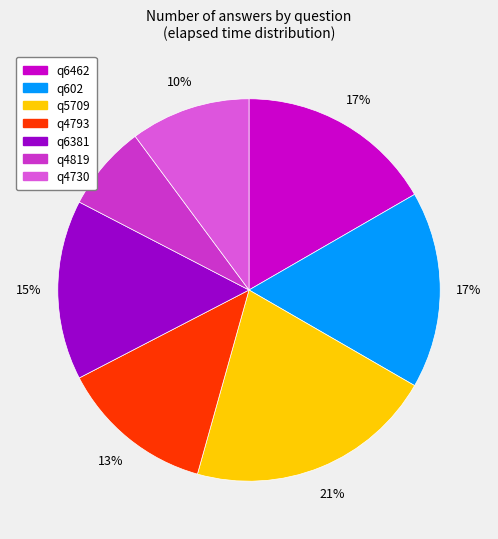

Do q6381 and q4730 together represent more than half of the pie?

No